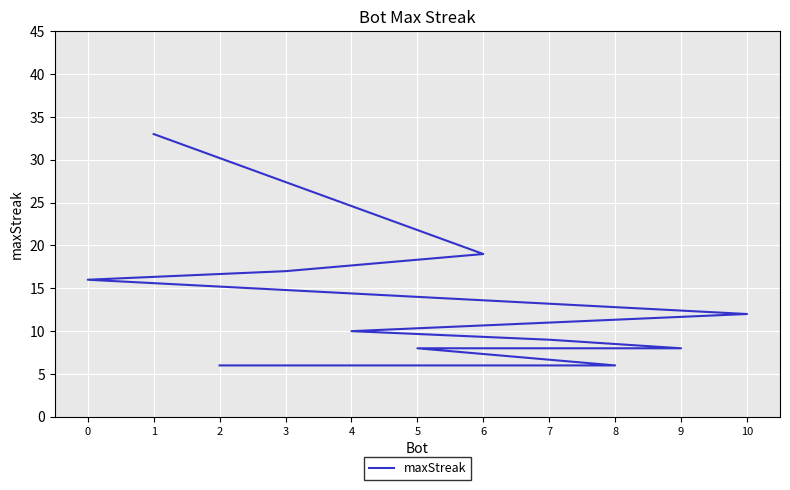

What is the sum of the values at 1 and 2?

39